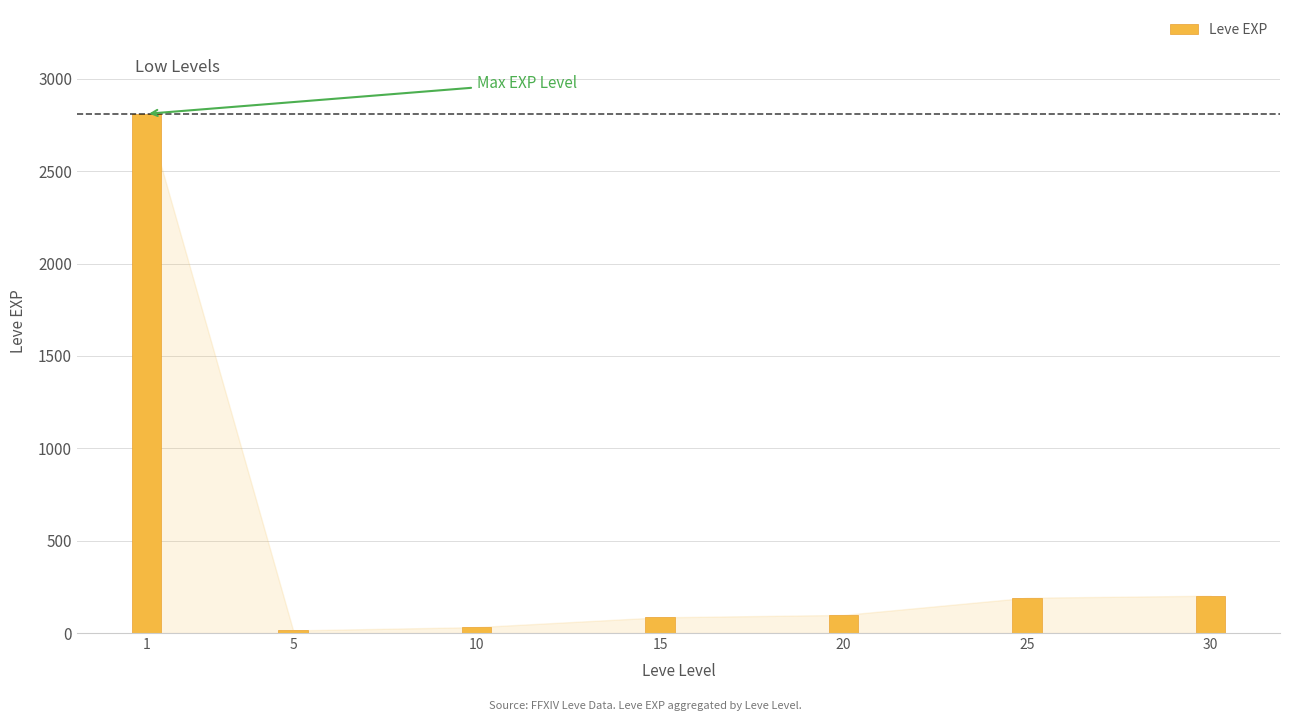

How many data points are less than 98?

3